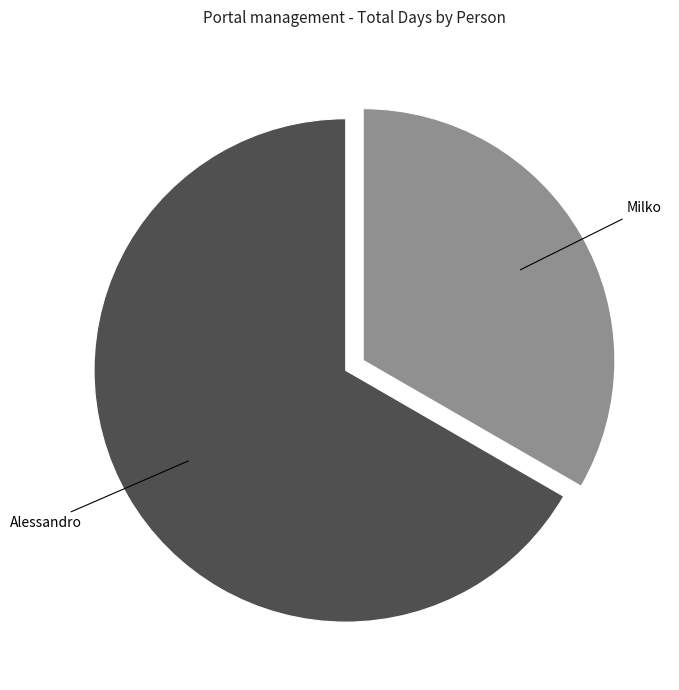

Is there a majority slice in this chart?

Yes